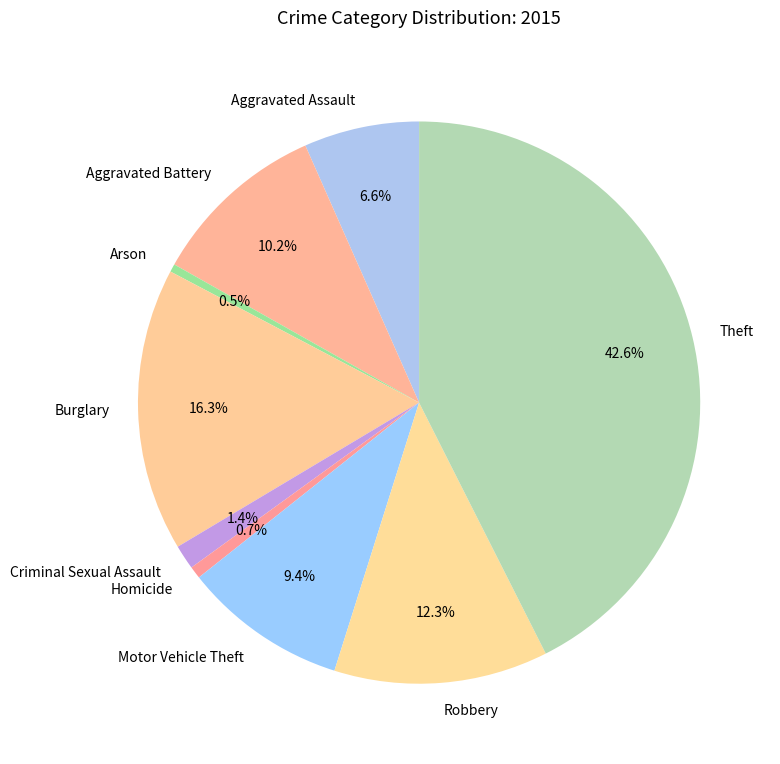

To the nearest percent, what is the average slice percentage?

11%